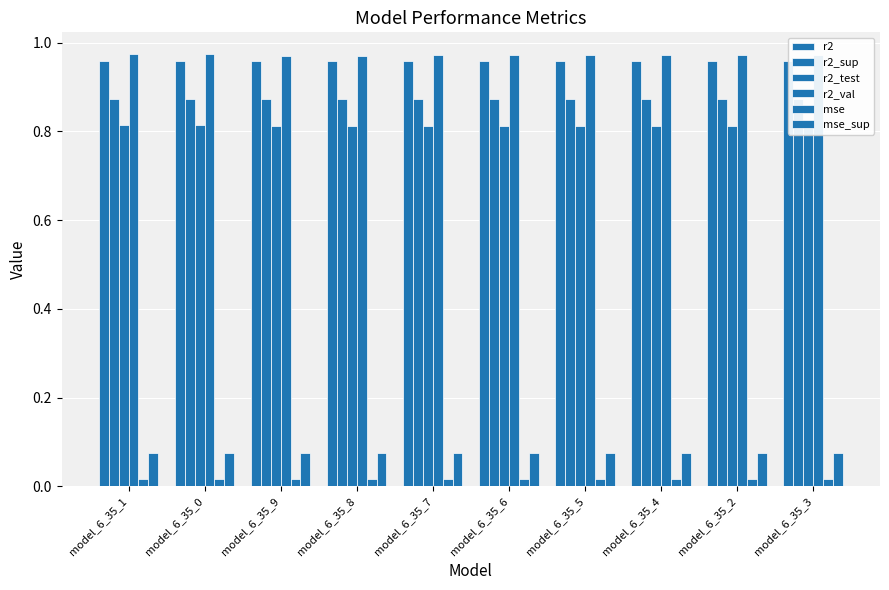

Rank the categories by mse_sup value from highest to lowest.

model_6_35_3, model_6_35_2, model_6_35_4, model_6_35_5, model_6_35_6, model_6_35_7, model_6_35_8, model_6_35_9, model_6_35_0, model_6_35_1